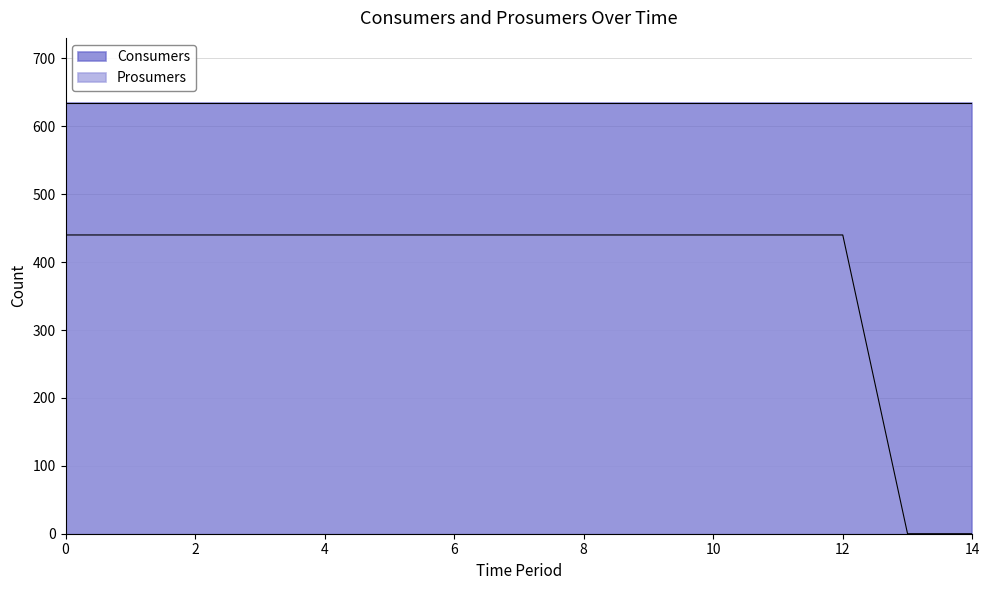

What is the difference between the second highest and minimum values?

440